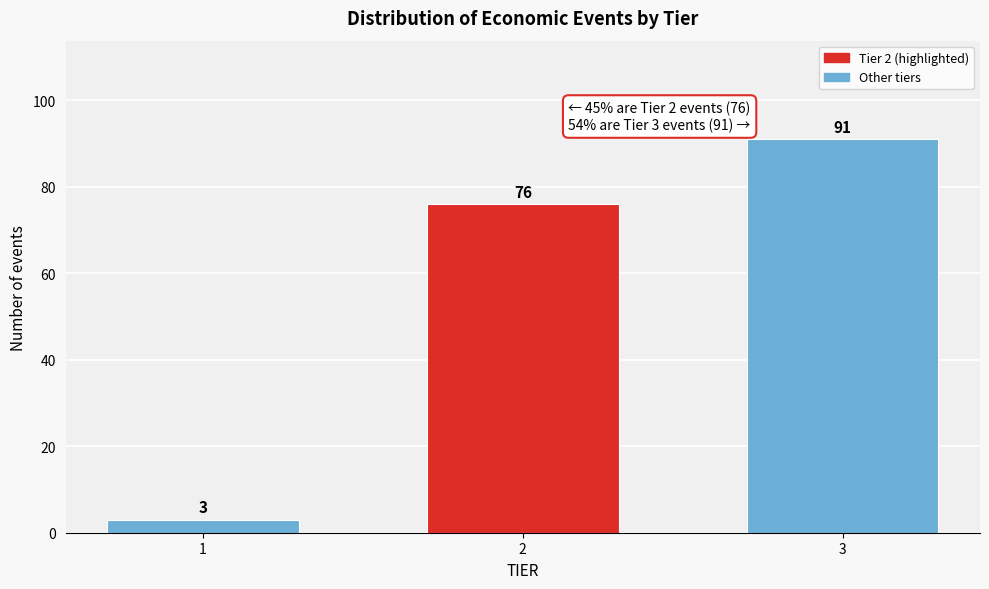

Reading right to left, list all the values displayed in this chart.

3=91	2=76	1=3